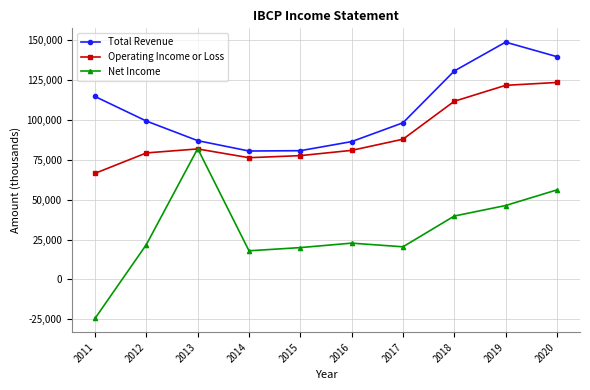

What is the total value across all series at 2017?

206800